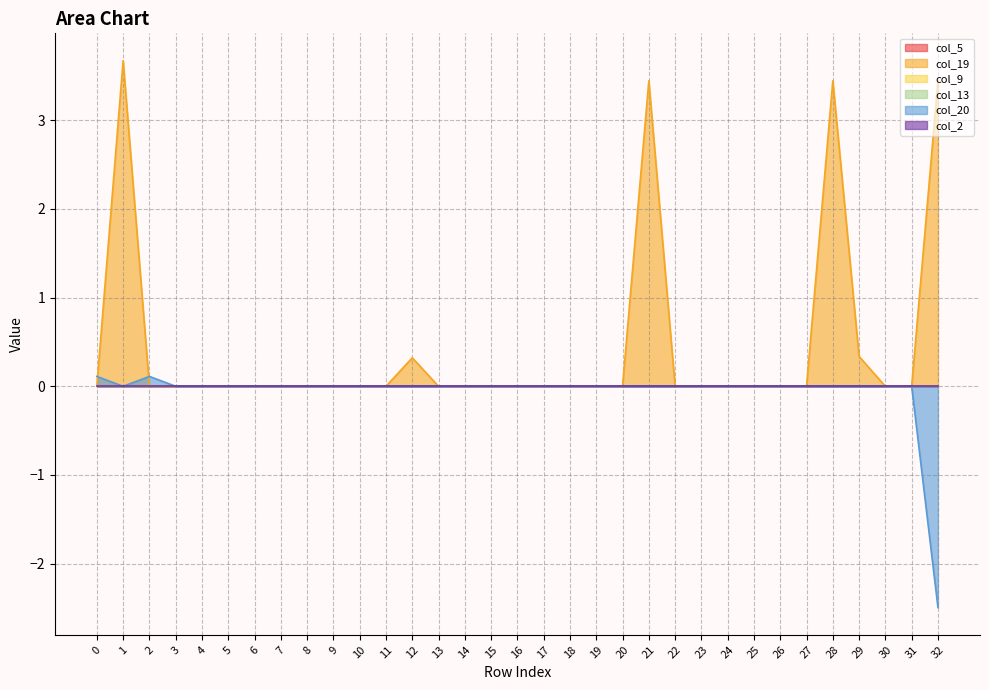

True or false: col_20 and col_5 intersect in this chart.

False